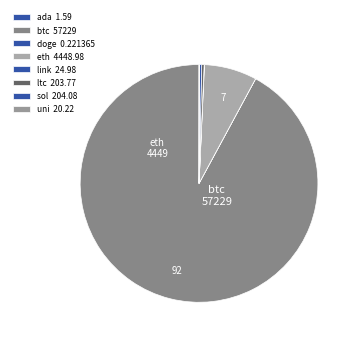

What is the smallest slice in the pie chart?

doge